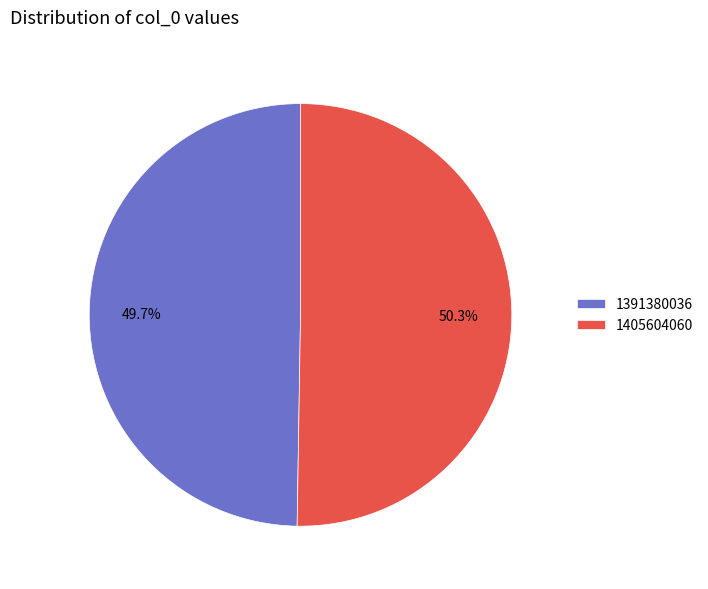

To the nearest percent, what percentage of the pie is 1405604060?

50%